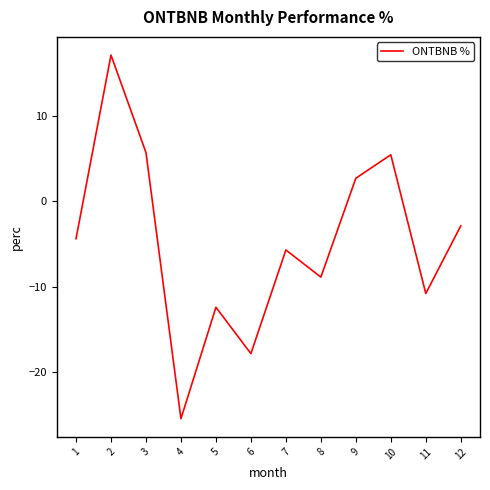

What is the average value?

-4.8